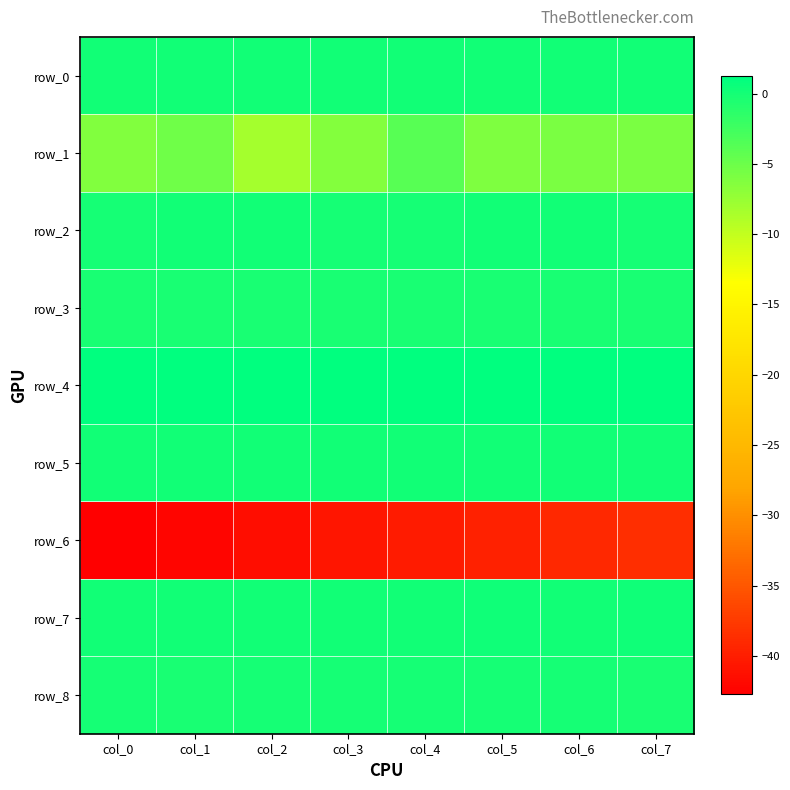

Is the value of row_8 at col_4 greater than the value of row_1 at col_0?

Yes